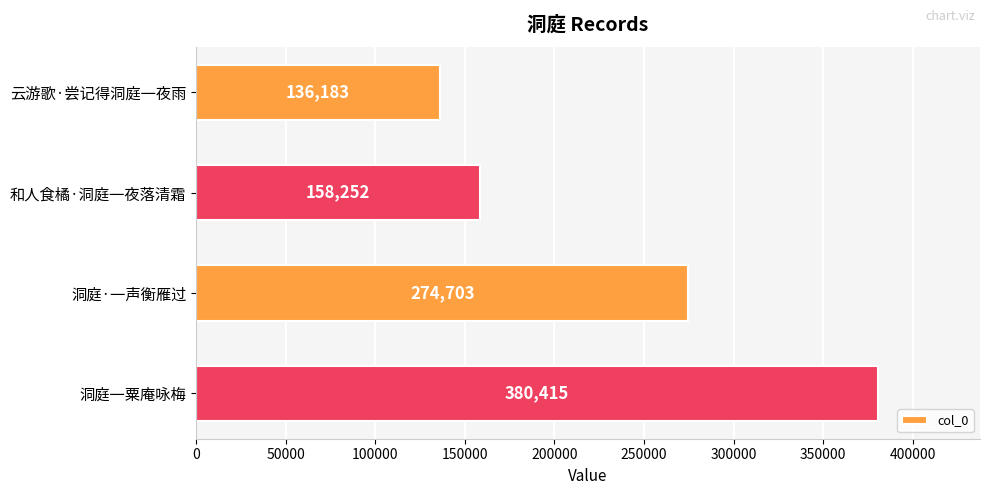

What is the difference between the second highest and minimum values?

138520